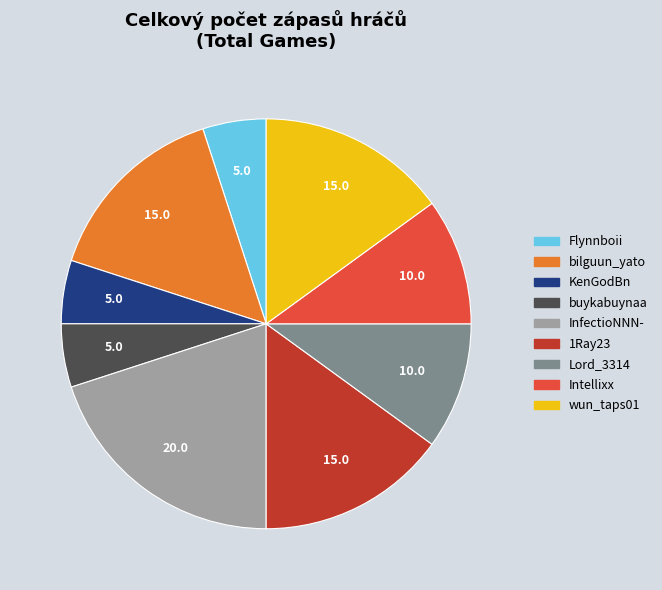

True or false: InfectioNNN- accounts for 30% of the total.

False